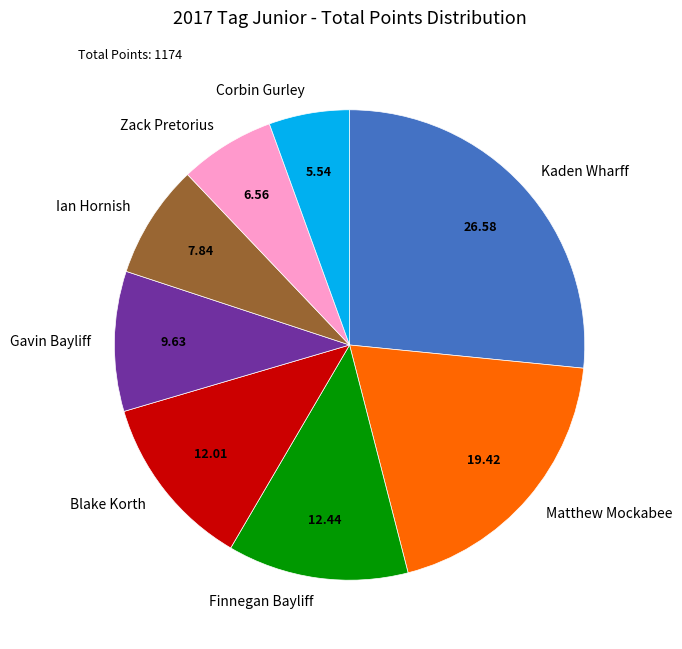

Between Gavin Bayliff and Finnegan Bayliff, which is larger?

Finnegan Bayliff